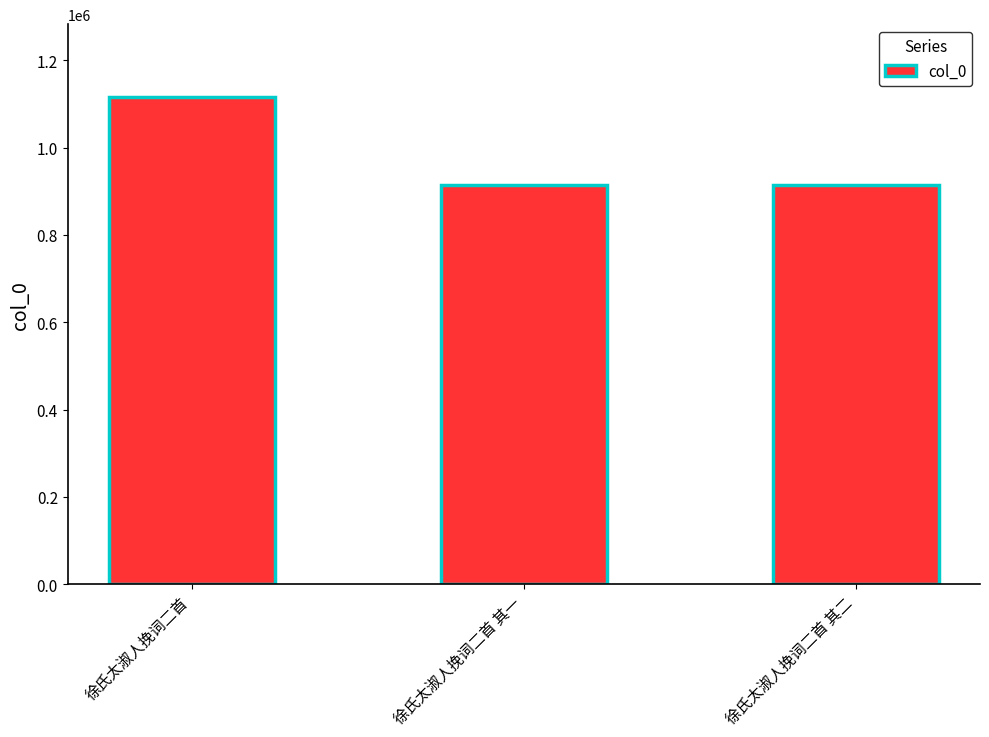

True or false: the data shows 1226068 at 徐氏太淑人挽词二首 其二.

False